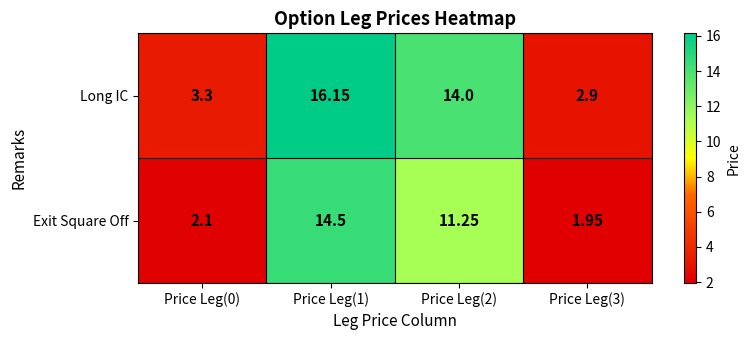

Which series has the largest total across all categories?

Long IC